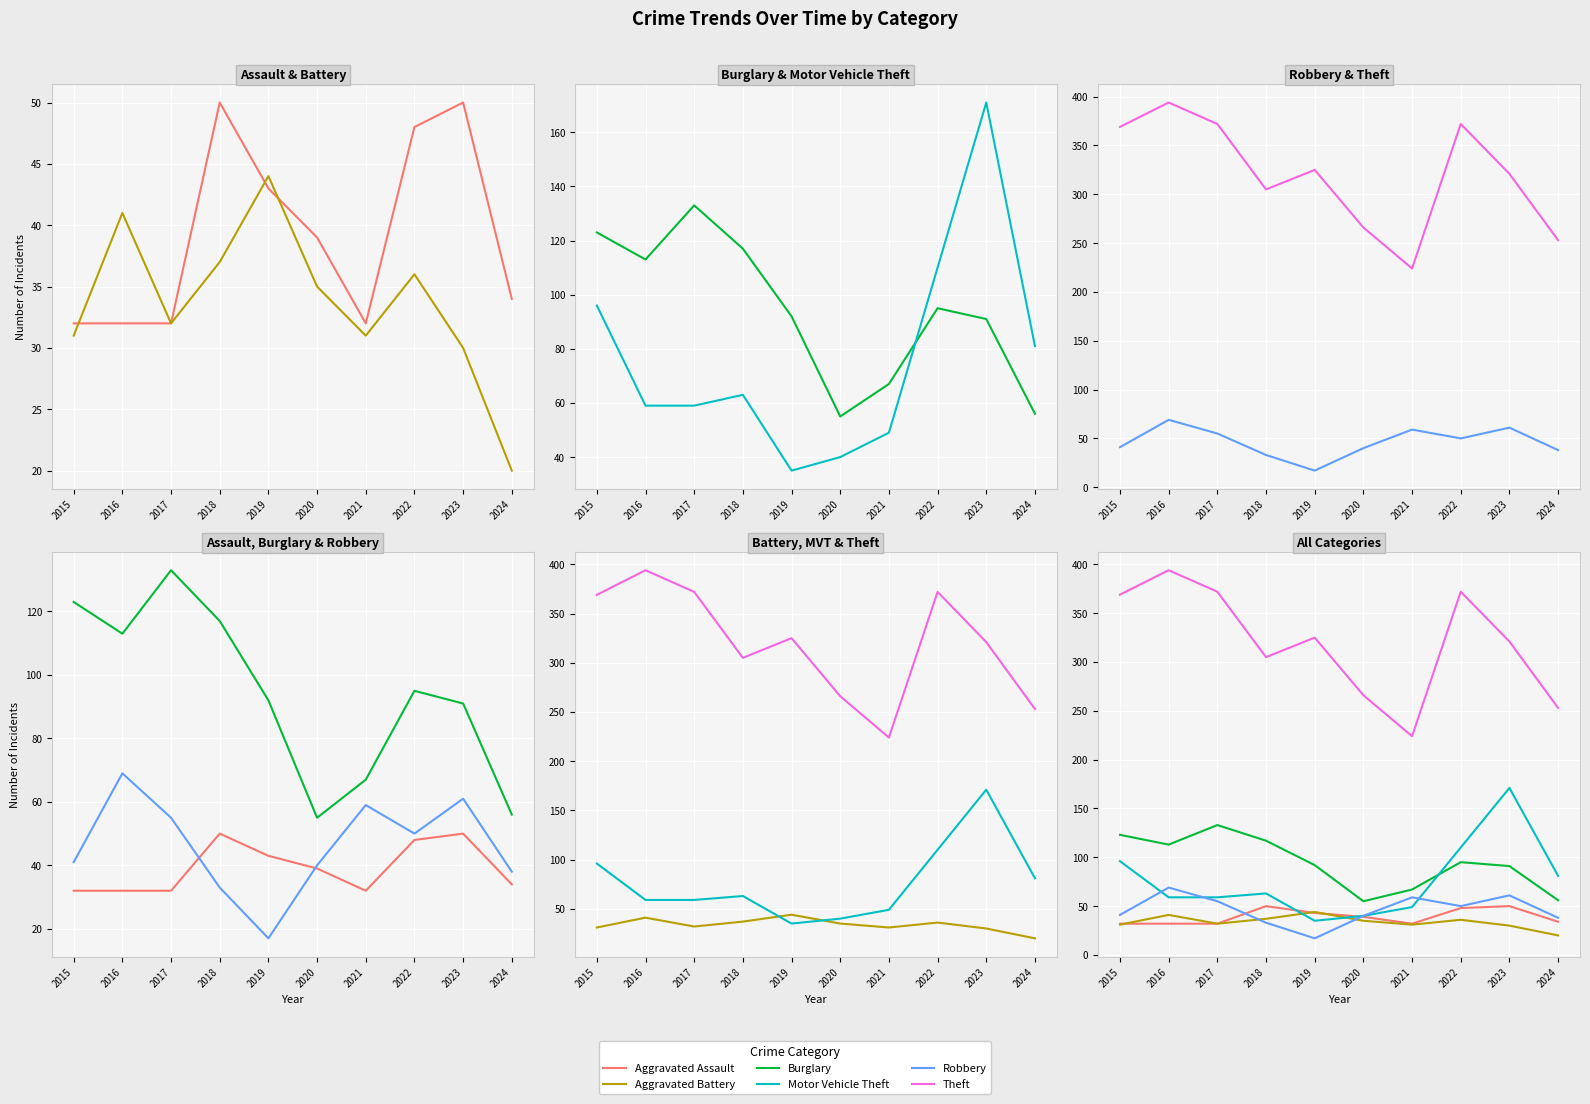

At which category does Aggravated Battery reach its first local peak?

2016